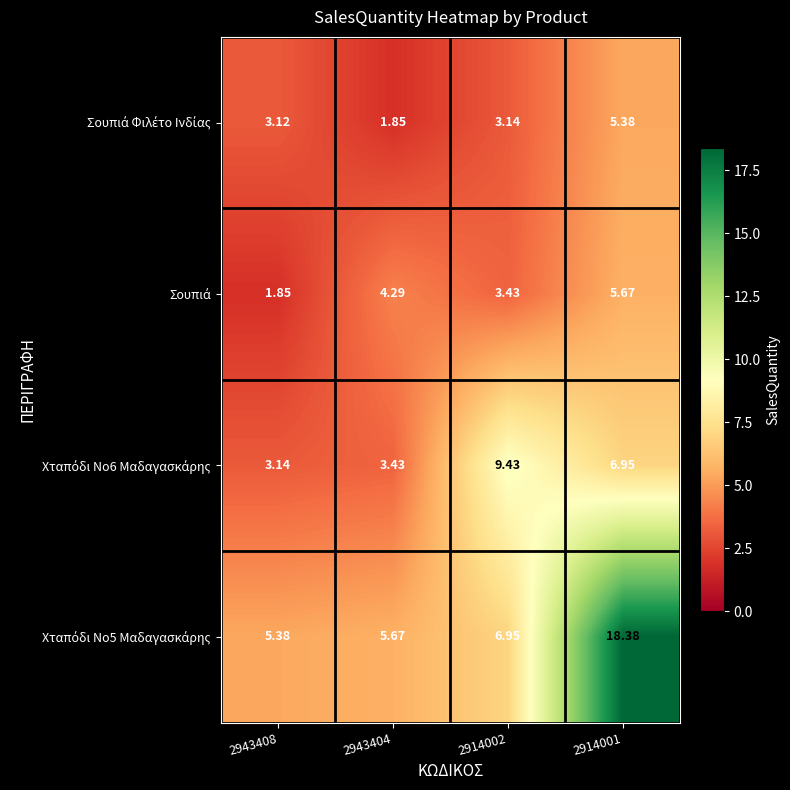

What is the spread (max minus min) of values at 2943408?

3.5